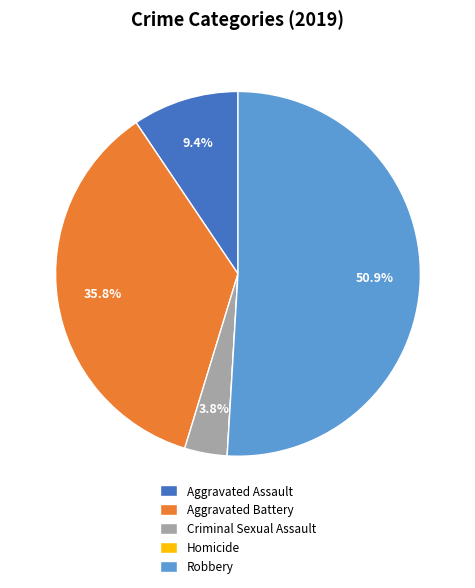

Is Aggravated Assault the majority of the pie?

No